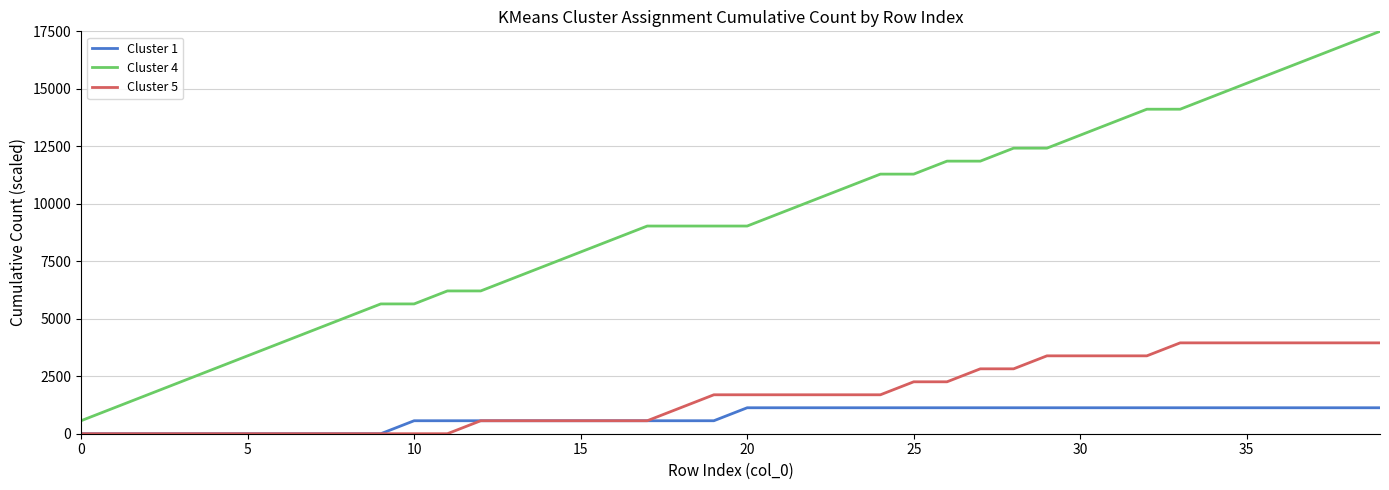

Rank the series by their maximum value, from lowest to highest.

Cluster 1, Cluster 5, Cluster 4